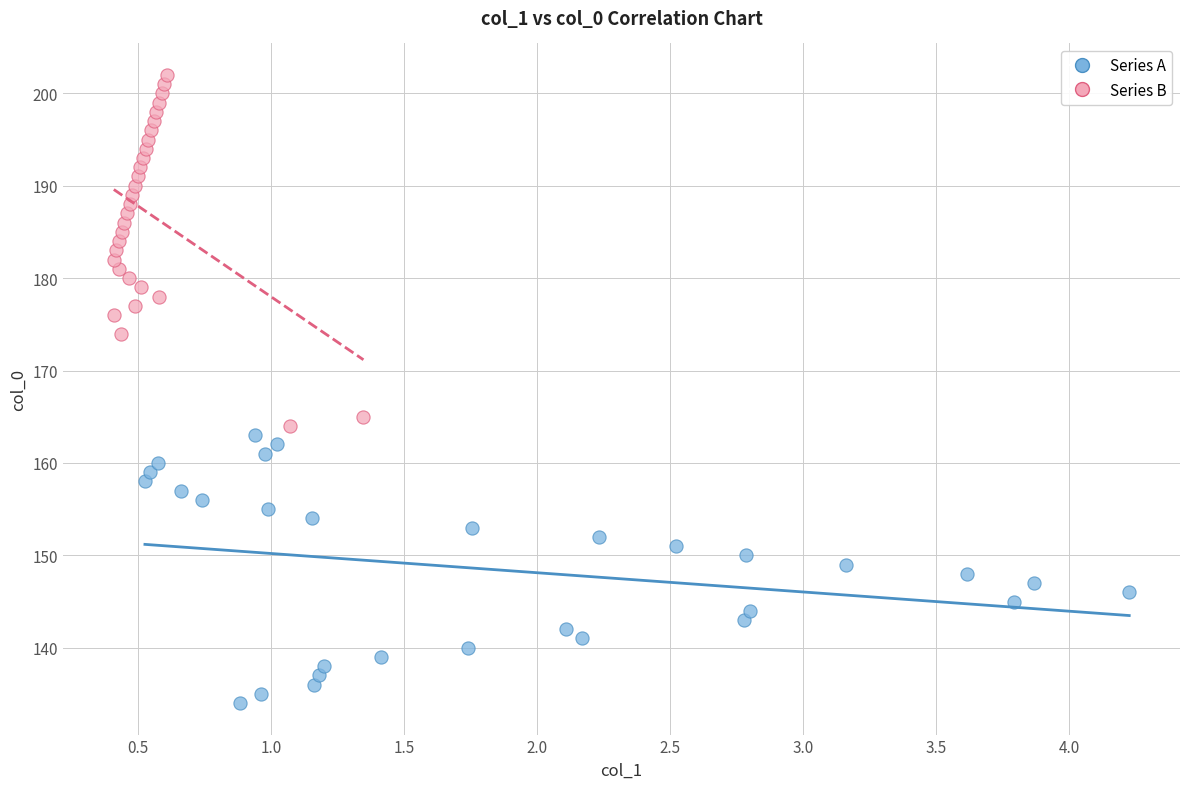

Which series reaches the minimum Y coordinate?

Series A